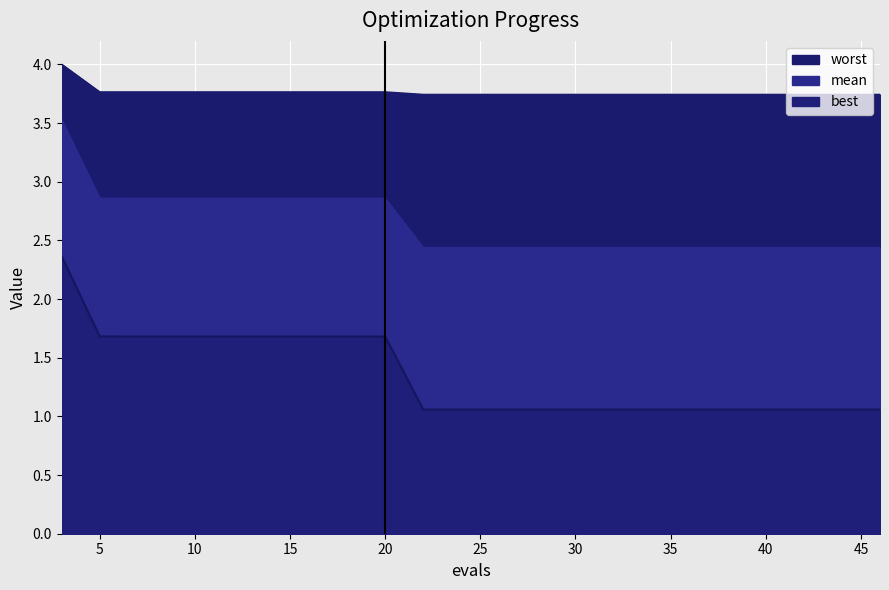

True or false: worst and mean intersect in this chart.

False